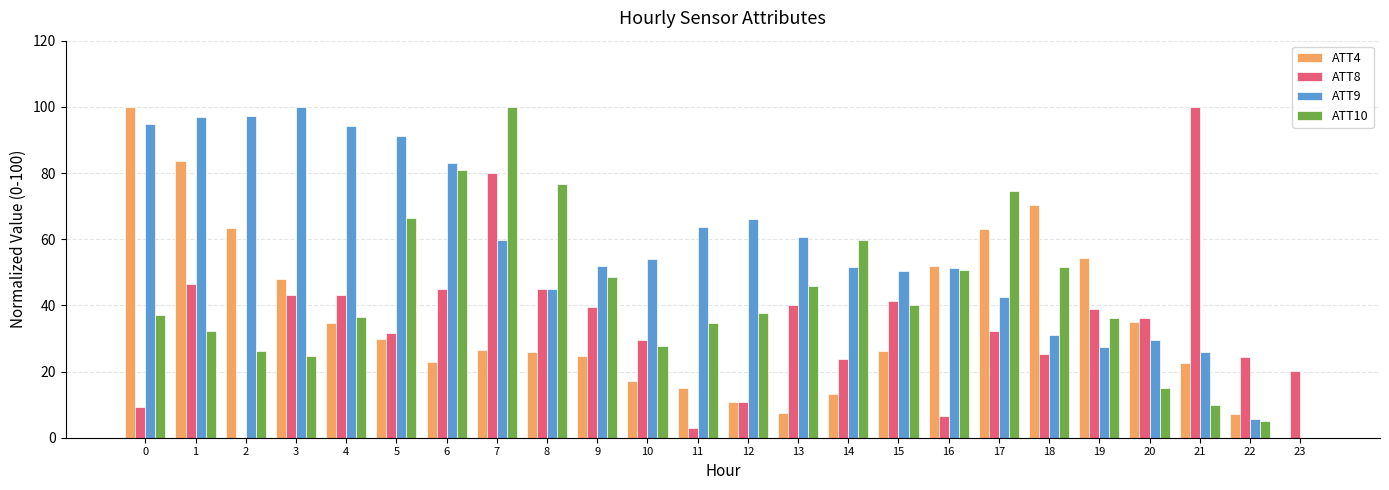

The ATT8 series shows 24.4 at 22. True or false?

True